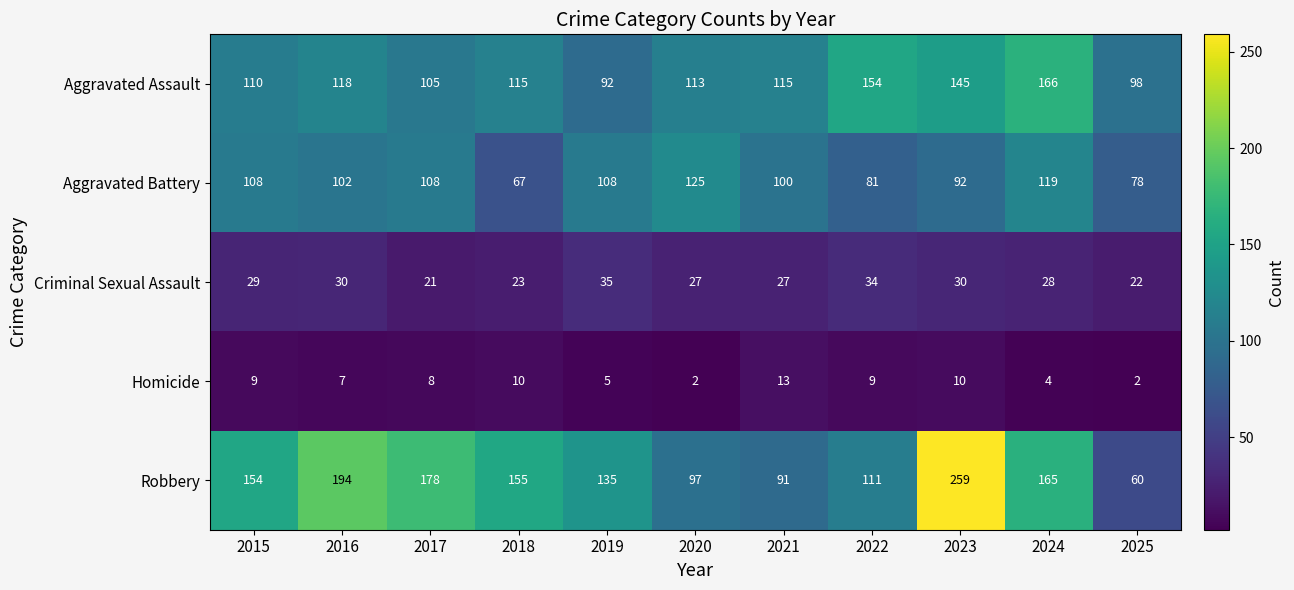

The Homicide series shows 1 at 2025. True or false?

False